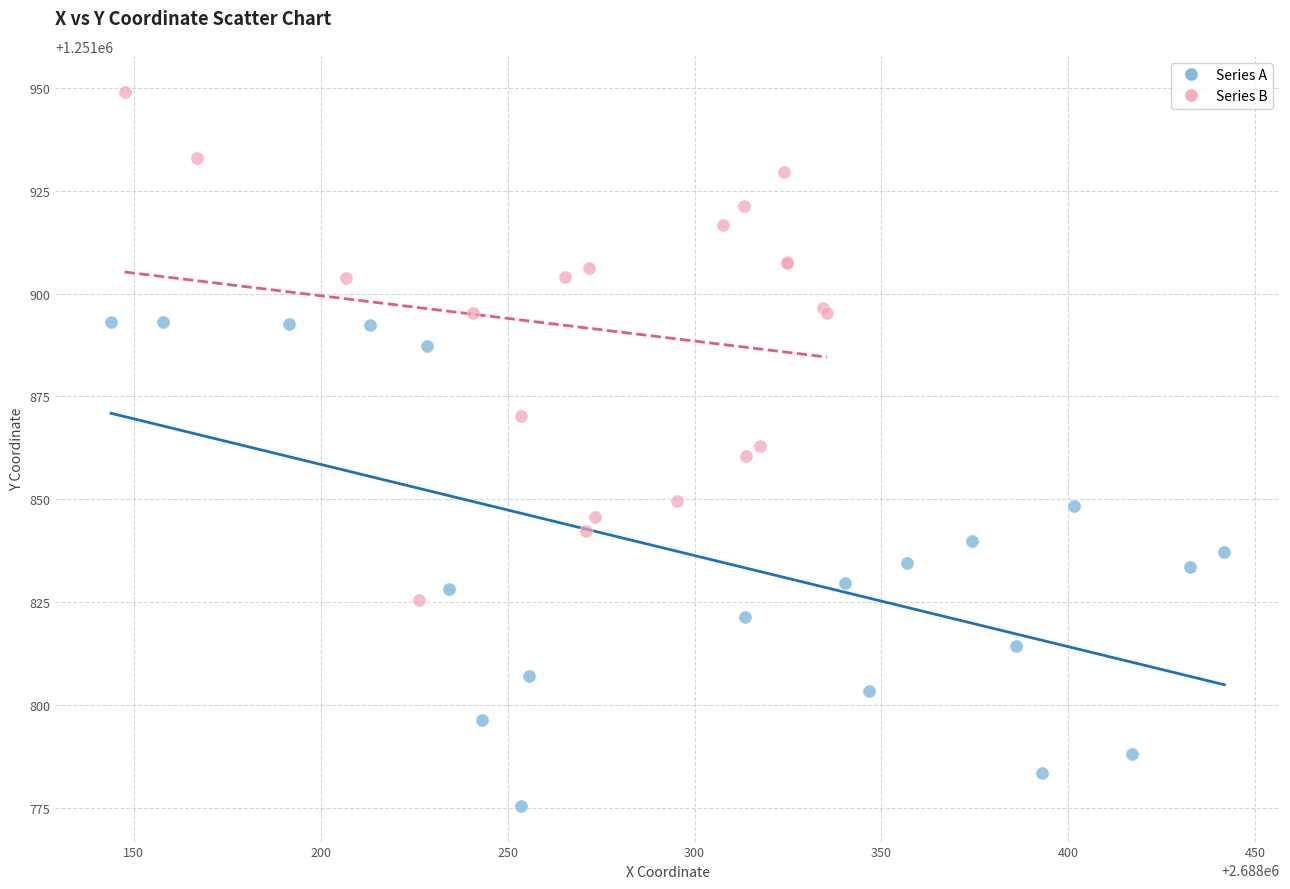

Which series reaches the minimum Y coordinate?

Series A